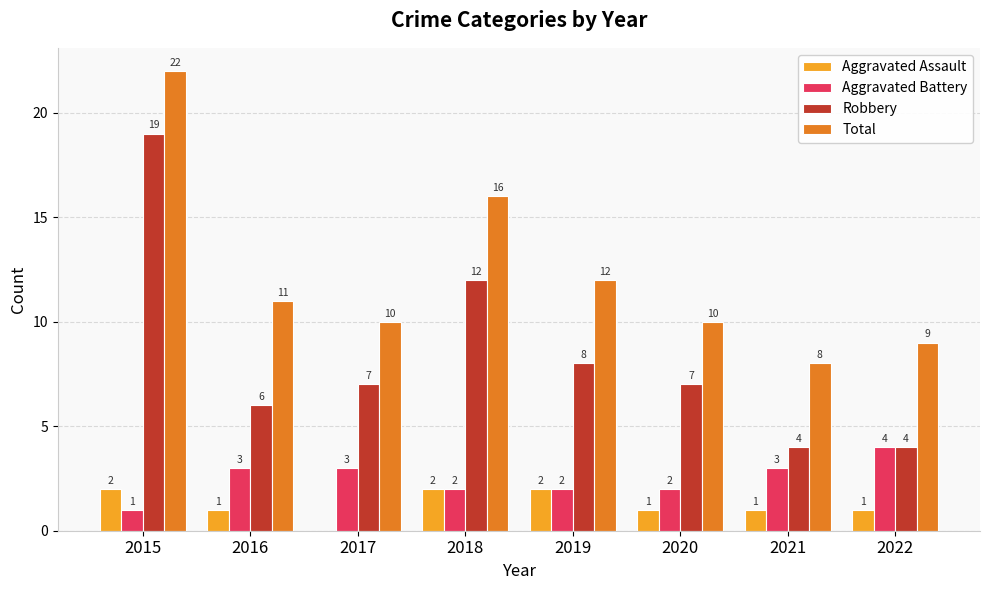

Is the value of Aggravated Battery at 2022 greater than the value of Total at 2021?

No